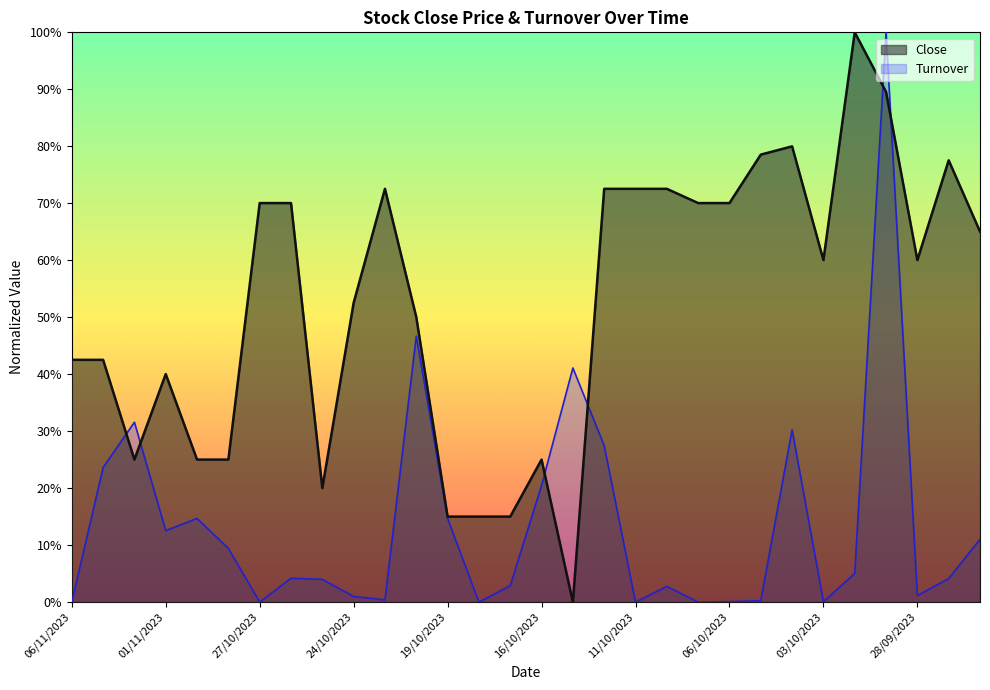

At how many categories does at least one series exceed 0?

30